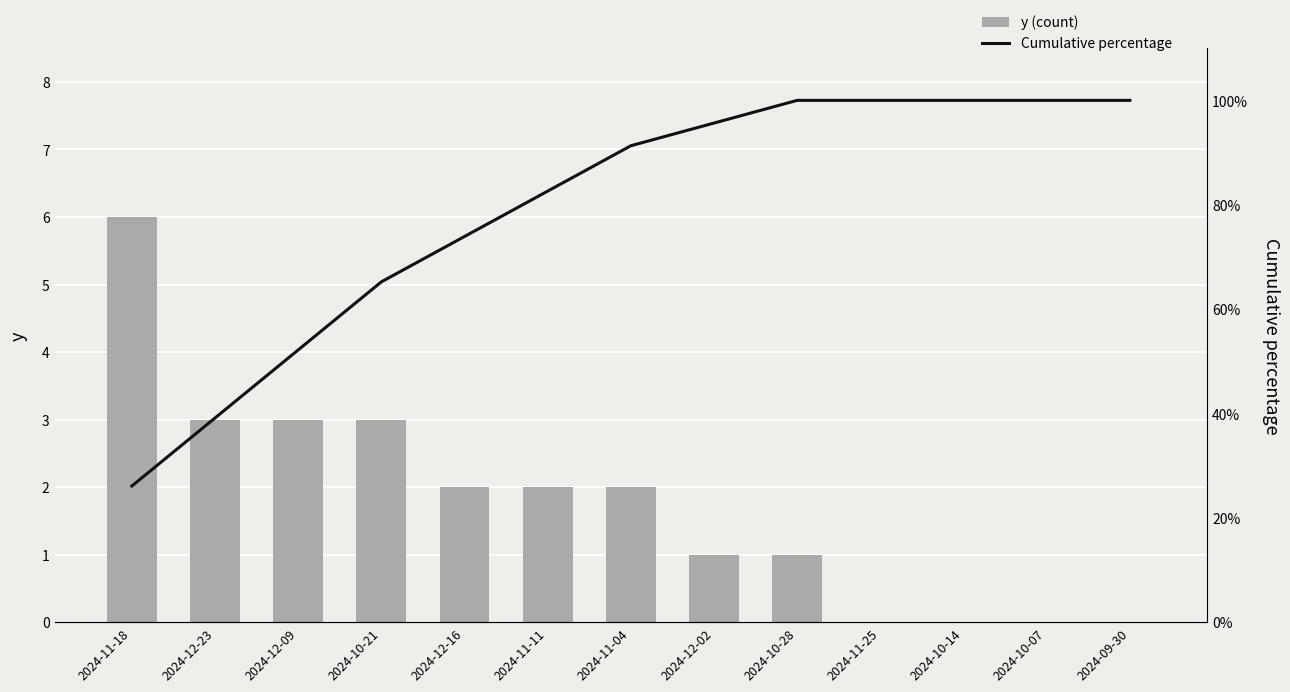

Rank the categories by Cumulative percentage value from highest to lowest.

2024-10-28, 2024-11-25, 2024-10-14, 2024-10-07, 2024-09-30, 2024-12-02, 2024-11-04, 2024-11-11, 2024-12-16, 2024-10-21, 2024-12-09, 2024-12-23, 2024-11-18